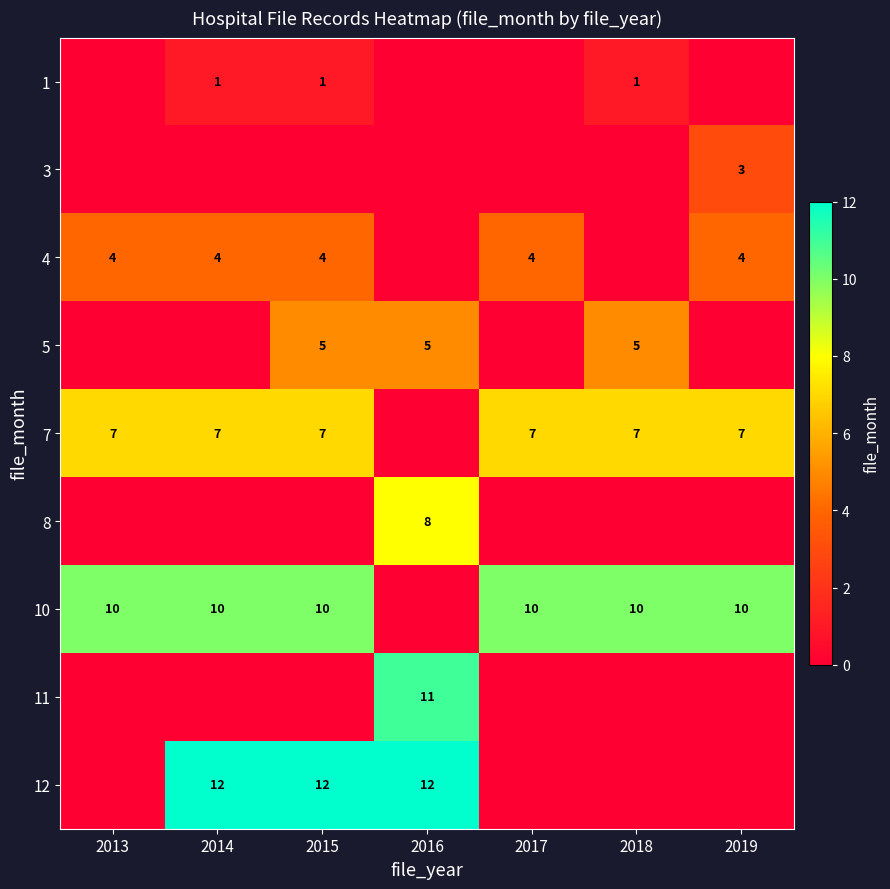

At which category is the sum across all series the highest?

2015